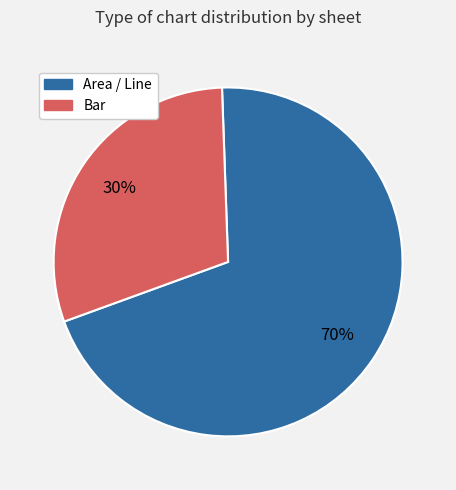

To the nearest percent, what is the average slice percentage?

50%